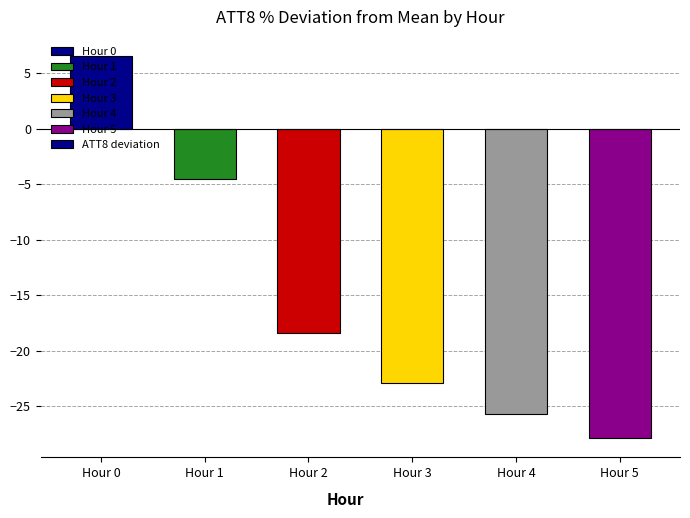

Where does the data first go above -18?

Hour 0